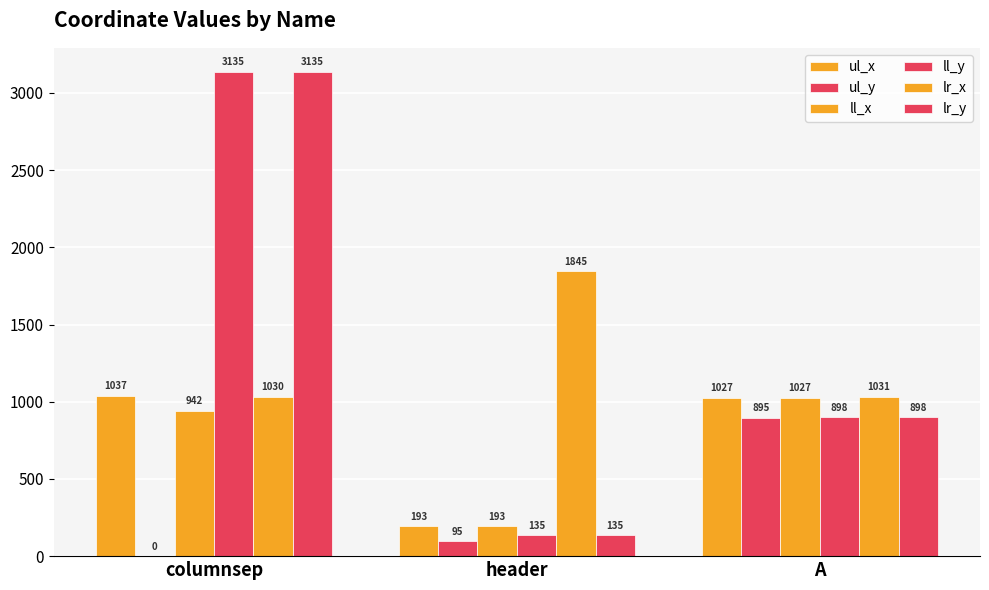

The ul_y series shows 48 at header. True or false?

False